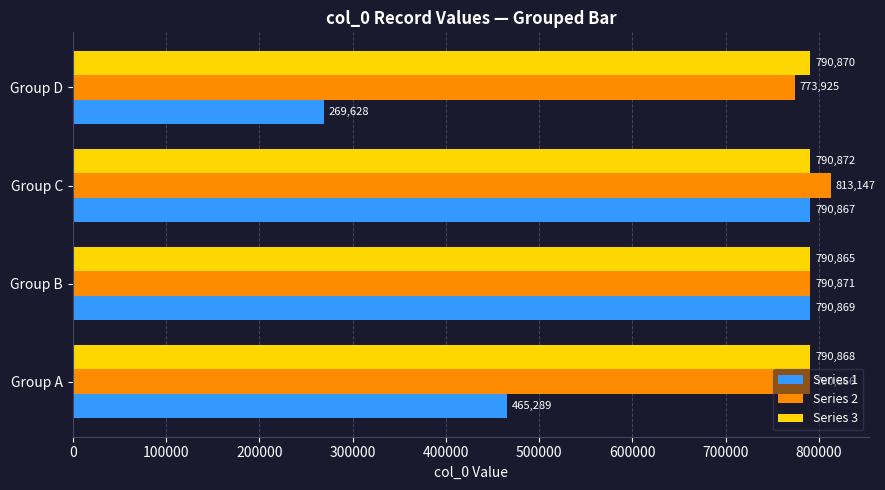

The Series 2 series shows 1350437 at Group A. True or false?

False